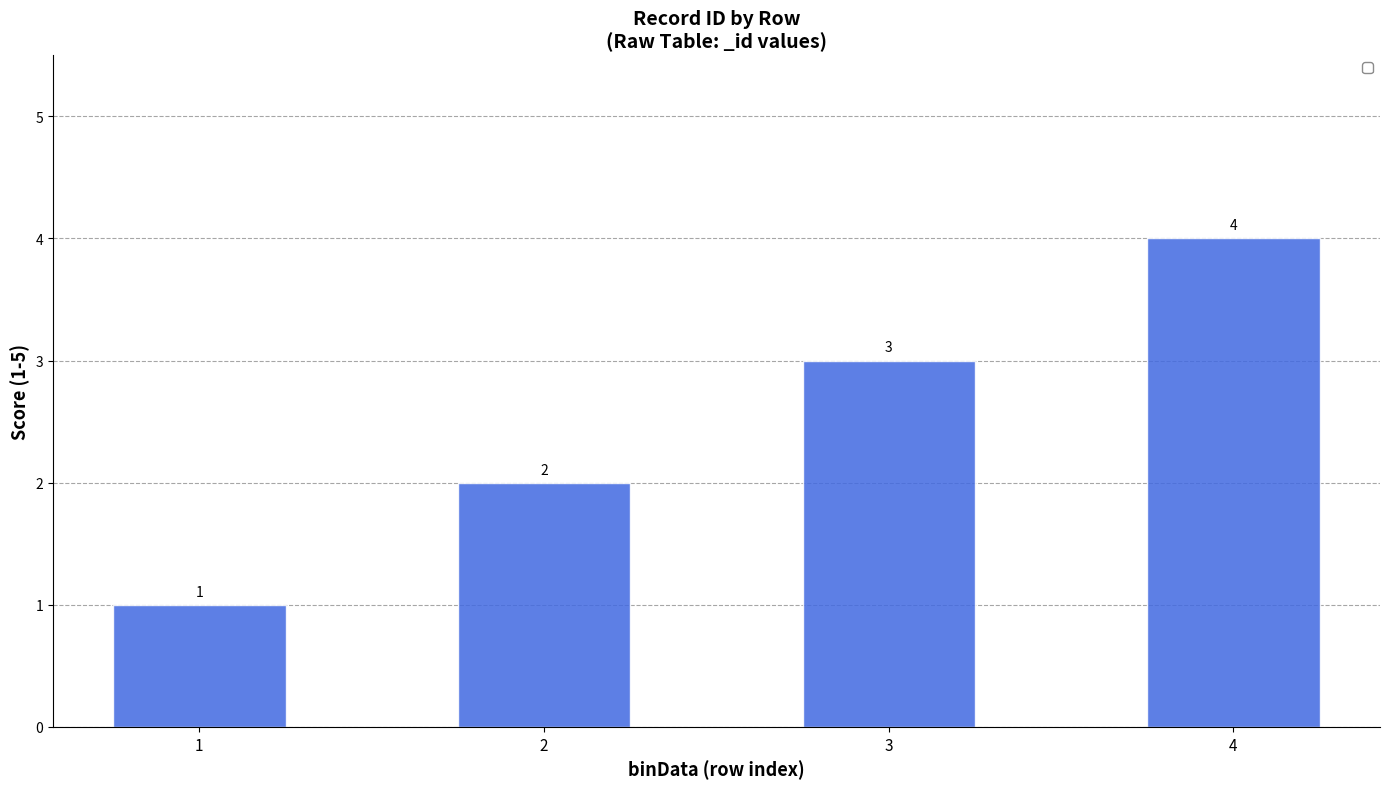

Where is the data nearest to the value 2?

2